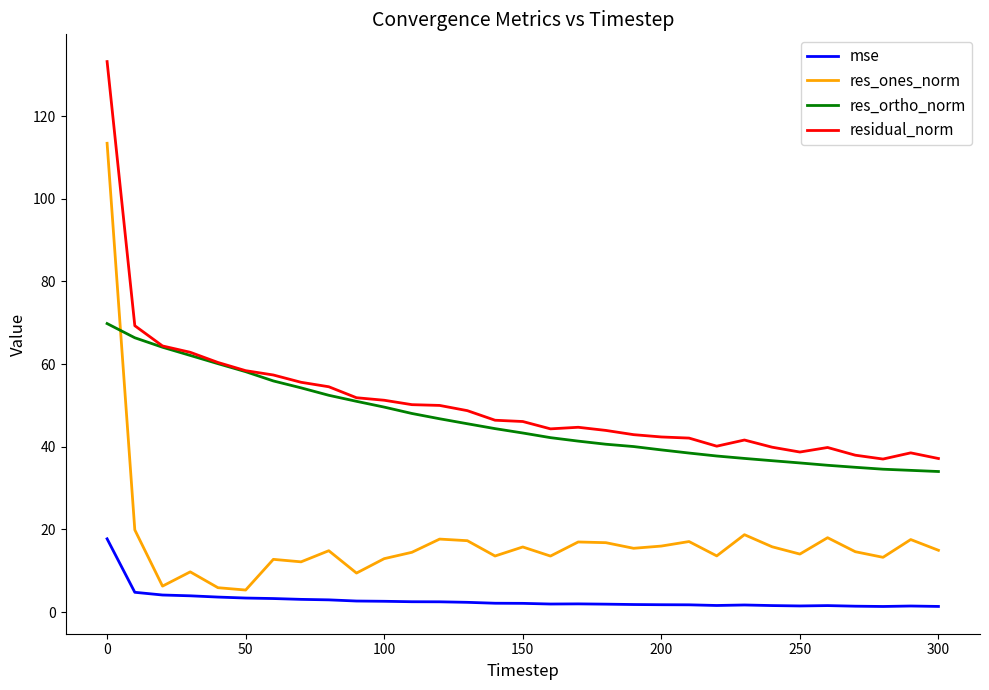

True or false: res_ortho_norm and res_ones_norm intersect in this chart.

True